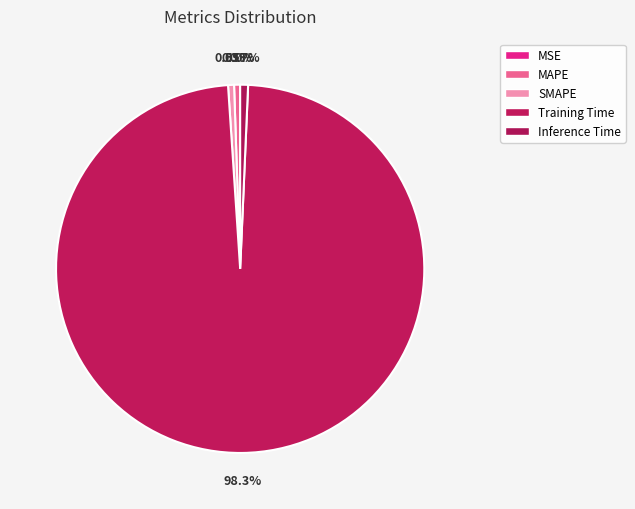

True or false: Training Time accounts for 98% of the total.

True